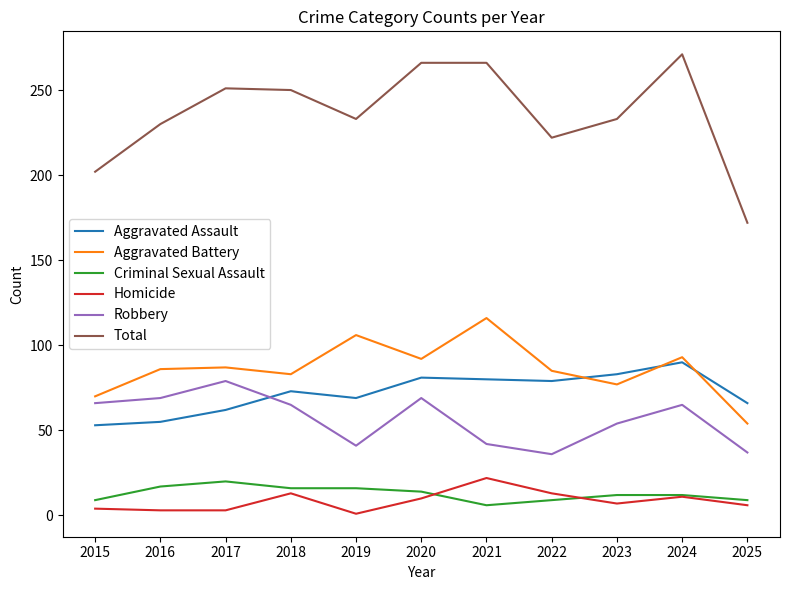

Is the value of Robbery at 2015 greater than the value of Criminal Sexual Assault at 2025?

Yes